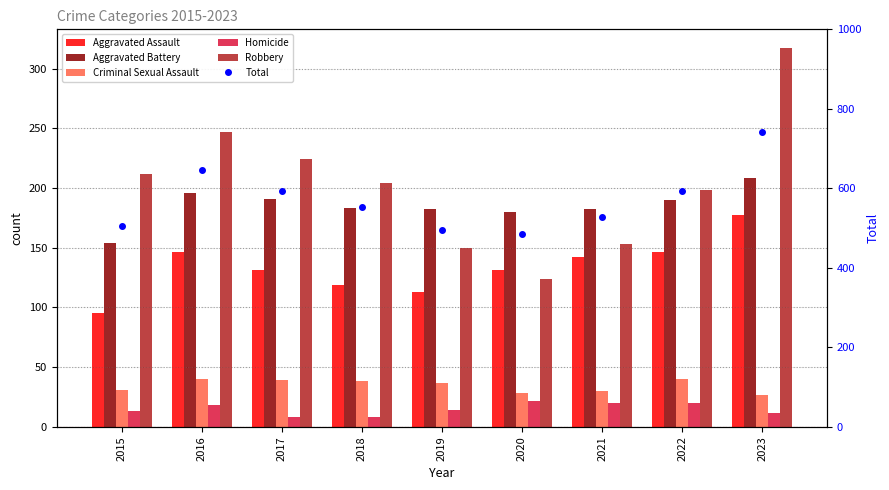

How many groups of bars are there?

9